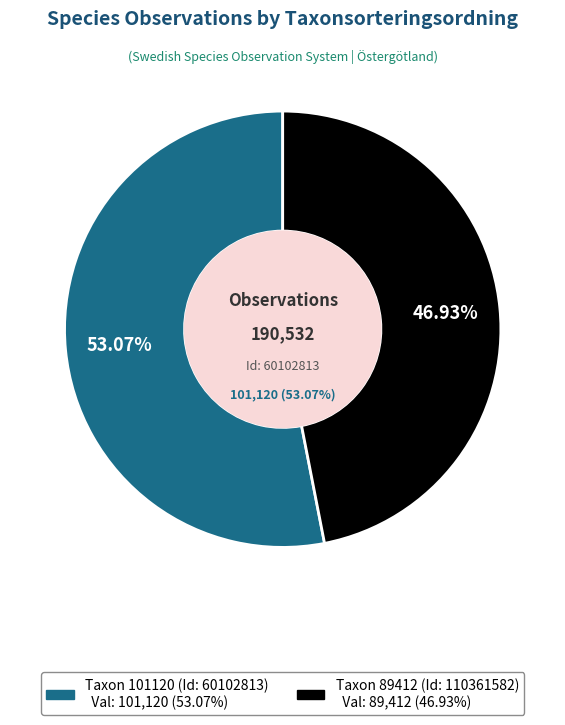

The 60102813 slice represents 66% of the pie. True or false?

False